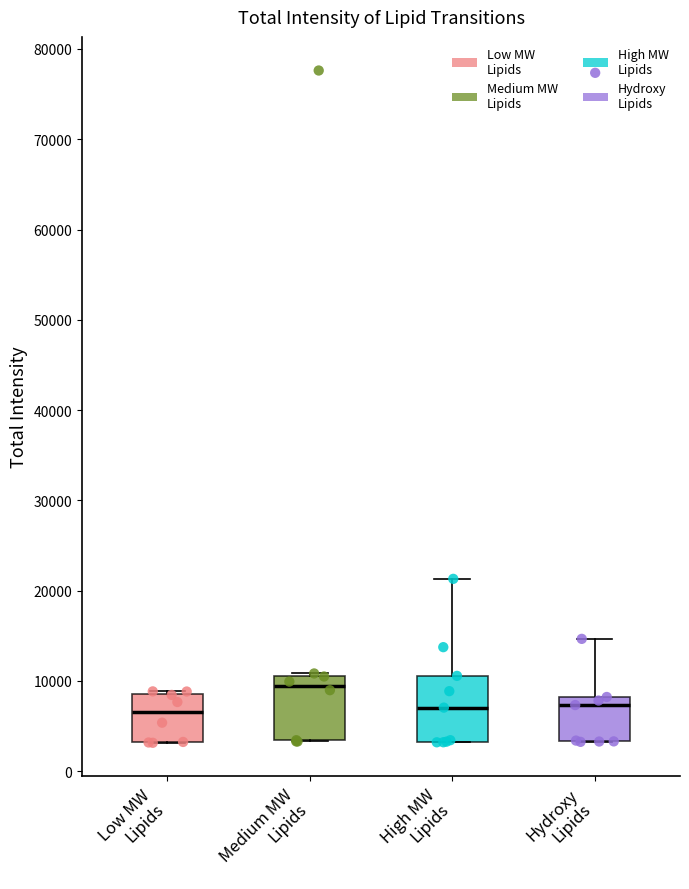

Reading left to right, read every box against the y-axis: the position of its median line, the range the box covers, and the ends of its whiskers. The values are not printed on the chart, so give them approximately, as read against the axis.

Low MW Lipids: median 7000, box 3000 to 9000, whiskers 3000 to 9000
Medium MW Lipids: median 9000, box 3000 to 11000, whiskers 3000 to 11000
High MW Lipids: median 7000, box 3000 to 11000, whiskers 3000 to 21000
Hydroxy Lipids: median 7000, box 3000 to 8000, whiskers 3000 to 15000